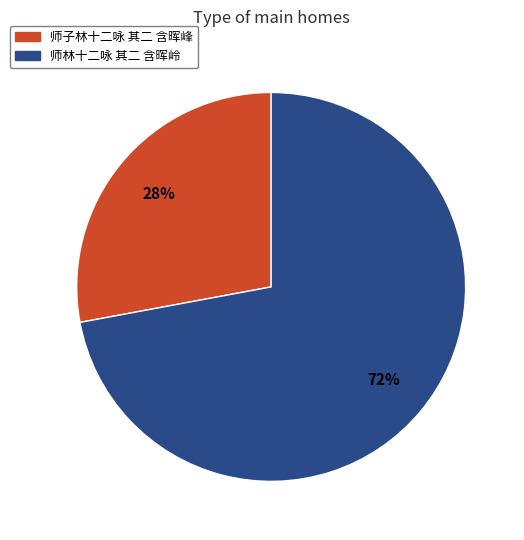

The 师林十二咏 其二 含晖岭 slice represents 84% of the pie. True or false?

False